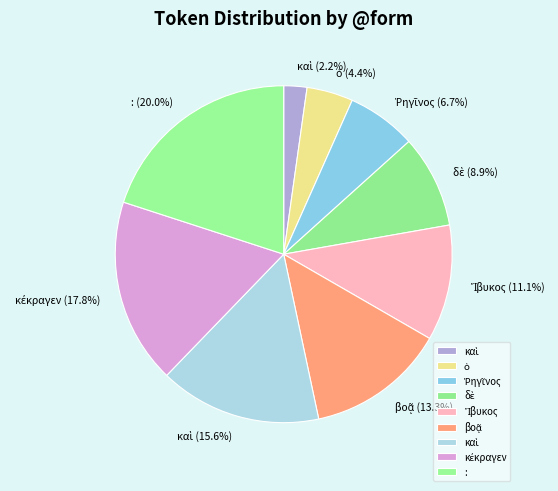

To the nearest percent, what is the difference between the largest and smallest slice percentages?

18%